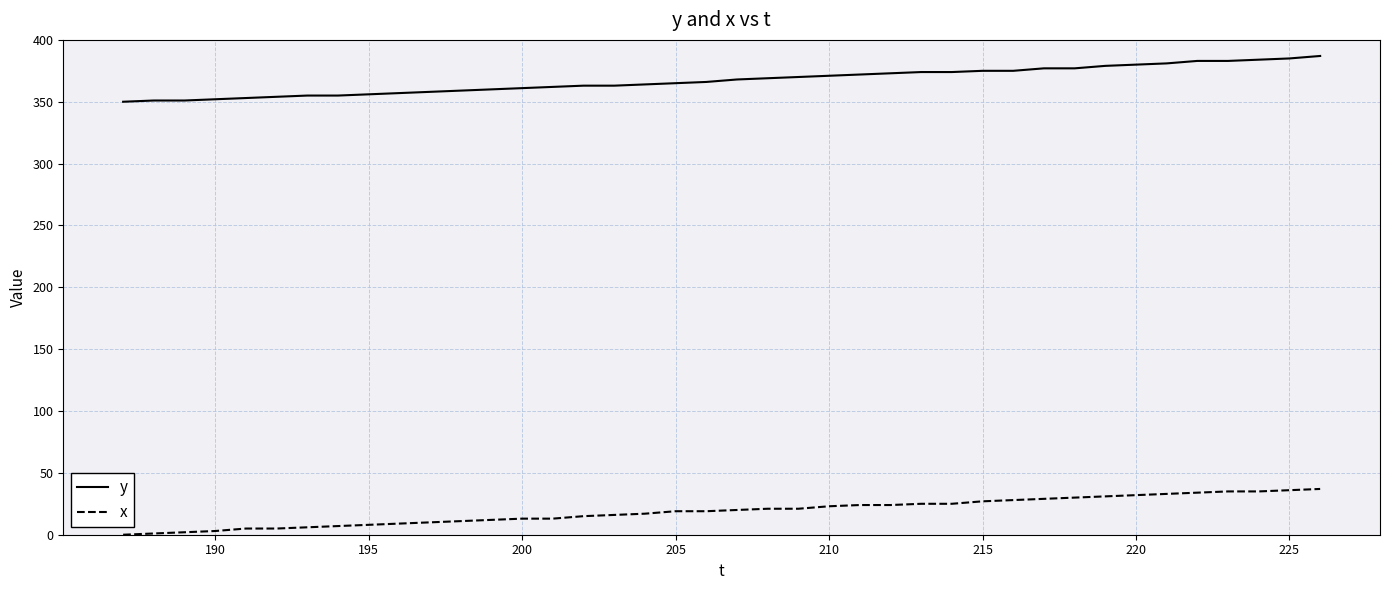

True or false: x and y intersect in this chart.

False